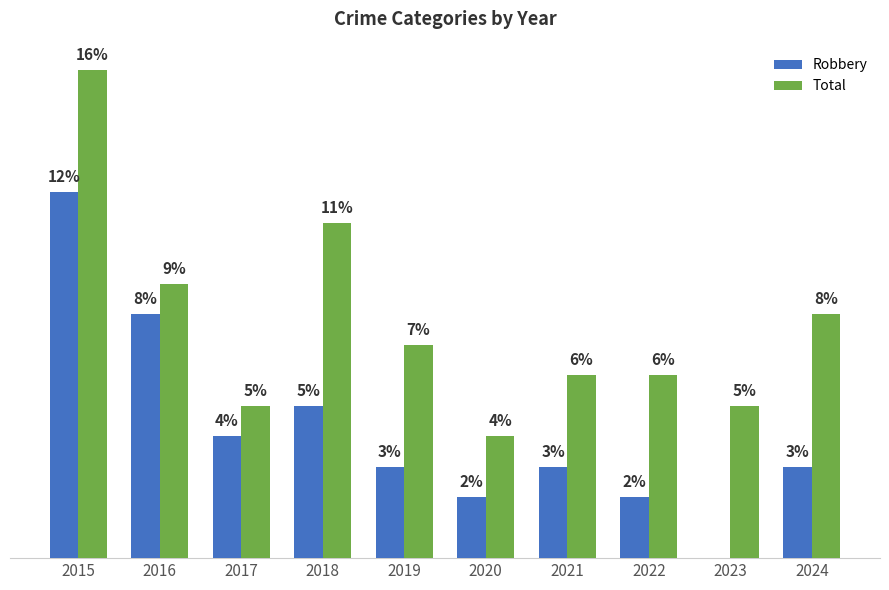

What are all the series names shown in the legend?

Robbery, Total